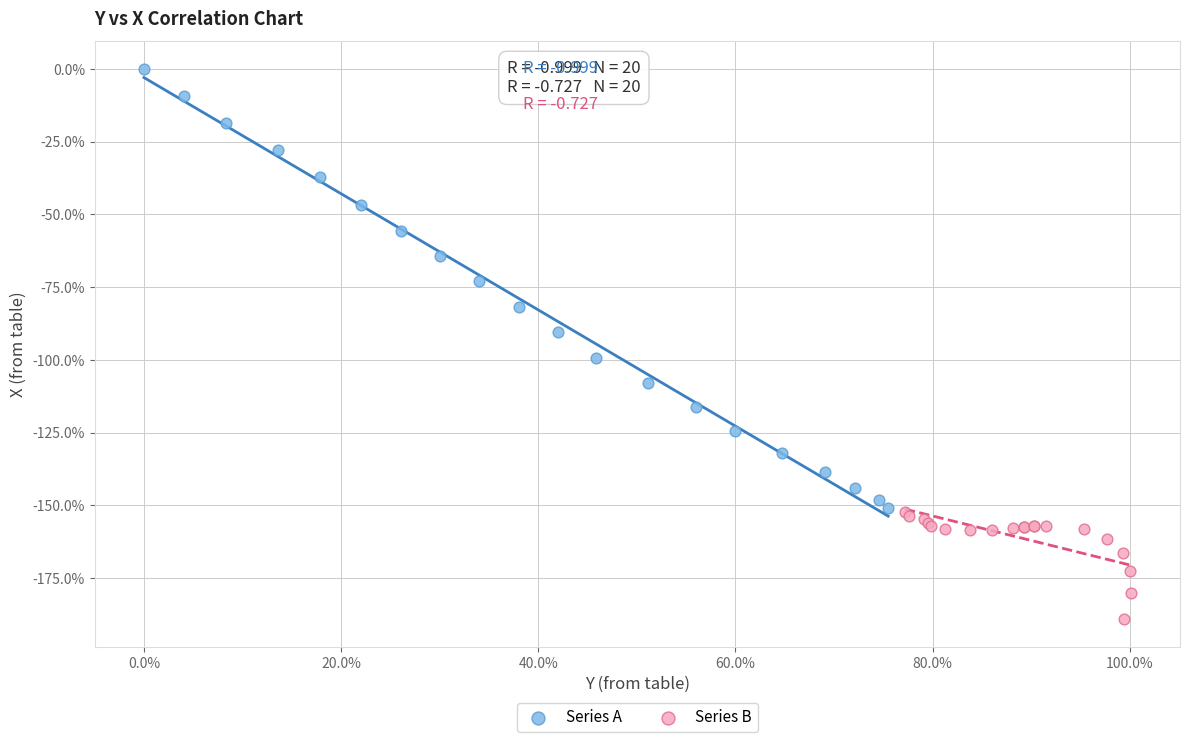

Which series has the largest Y range (max minus min)?

Series A